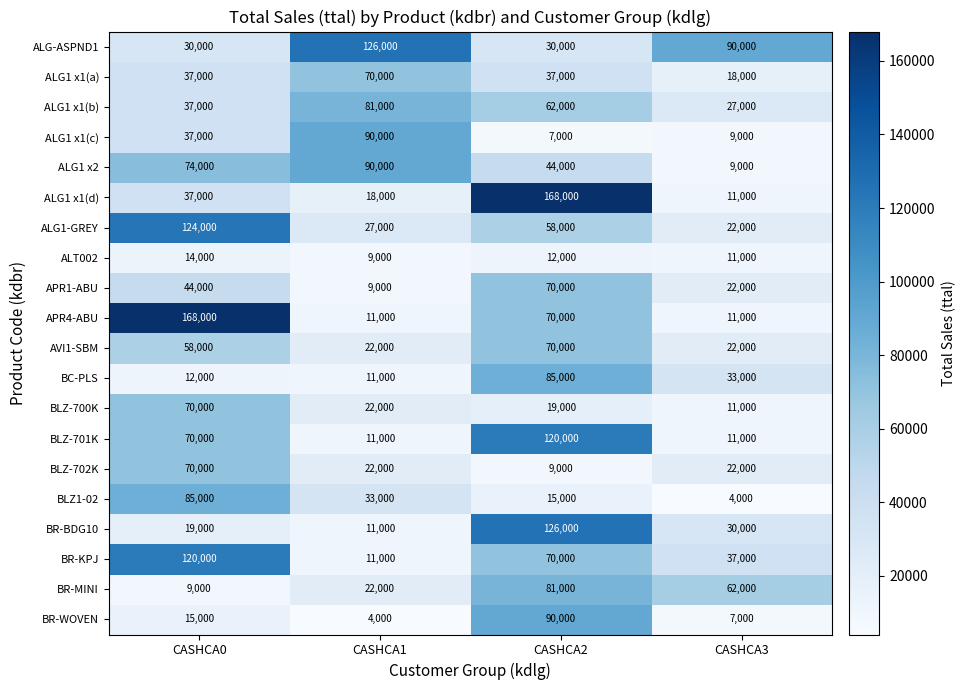

What is the total value across all series at CASHCA3?

469000